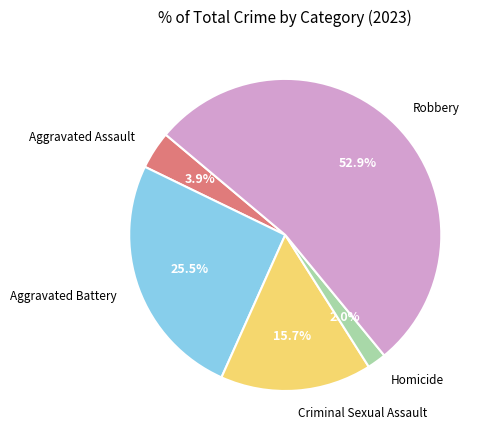

Rank the categories by value from lowest to highest.

Homicide, Aggravated Assault, Criminal Sexual Assault, Aggravated Battery, Robbery